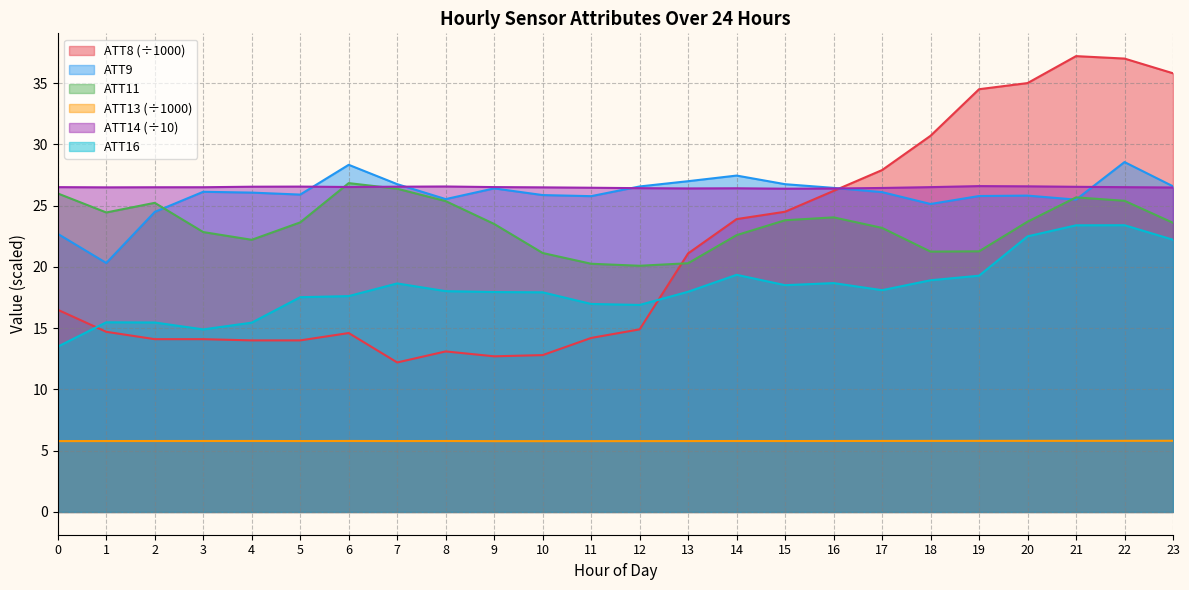

Reading left to right, extract all data points from this chart.

ATT8: 0=16.5	1=14.7	2=14.1	3=14.1	4=14.0	5=14.0	6=14.6	7=12.2	8=13.1	9=12.7	10=12.8	11=14.2	12=14.9	13=21.1	14=23.9	15=24.5	16=26.2	17=27.9	18=30.7	19=34.5	20=35.0	21=37.2	22=37.0	23=35.8
ATT9: 0=22.7	1=20.3	2=24.5	3=26.1	4=26.1	5=25.9	6=28.3	7=26.8	8=25.5	9=26.4	10=25.9	11=25.8	12=26.6	13=27.0	14=27.5	15=26.7	16=26.4	17=26.1	18=25.1	19=25.8	20=25.8	21=25.5	22=28.6	23=26.6
ATT11: 0=26.0	1=24.4	2=25.2	3=22.8	4=22.2	5=23.6	6=26.8	7=26.4	8=25.4	9=23.5	10=21.1	11=20.3	12=20.1	13=20.3	14=22.6	15=23.8	16=24.0	17=23.2	18=21.2	19=21.3	20=23.7	21=25.7	22=25.4	23=23.6
ATT13: 0=5.8	1=5.8	2=5.8	3=5.8	4=5.8	5=5.8	6=5.8	7=5.8	8=5.8	9=5.8	10=5.8	11=5.8	12=5.8	13=5.8	14=5.8	15=5.8	16=5.8	17=5.8	18=5.8	19=5.8	20=5.8	21=5.8	22=5.8	23=5.8
ATT14: 0=26.5	1=26.5	2=26.5	3=26.5	4=26.5	5=26.6	6=26.5	7=26.5	8=26.6	9=26.5	10=26.5	11=26.5	12=26.4	13=26.4	14=26.4	15=26.4	16=26.4	17=26.4	18=26.5	19=26.6	20=26.6	21=26.5	22=26.5	23=26.5
ATT16: 0=13.5	1=15.5	2=15.5	3=14.9	4=15.4	5=17.5	6=17.6	7=18.6	8=18.0	9=17.9	10=17.9	11=17.0	12=16.9	13=18.0	14=19.4	15=18.5	16=18.7	17=18.1	18=18.9	19=19.3	20=22.5	21=23.4	22=23.4	23=22.2